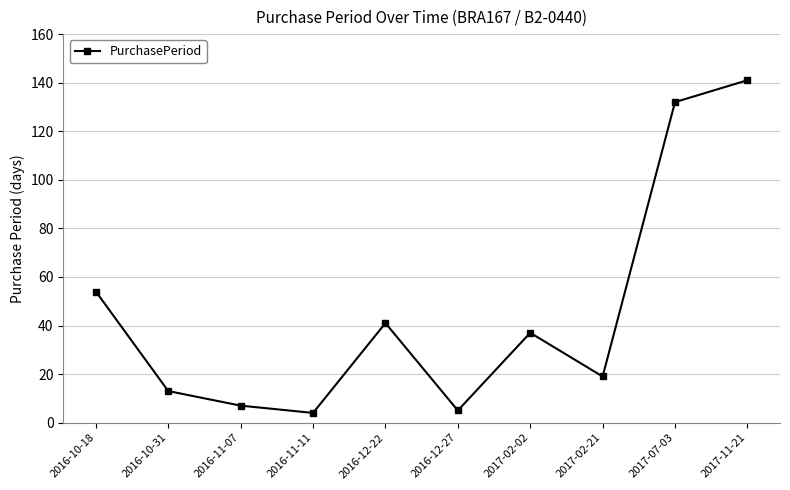

Reading left to right, transcribe all the data shown in this chart.

2016-10-18=54	2016-10-31=13	2016-11-07=7	2016-11-11=4	2016-12-22=41	2016-12-27=5	2017-02-02=37	2017-02-21=19	2017-07-03=132	2017-11-21=141